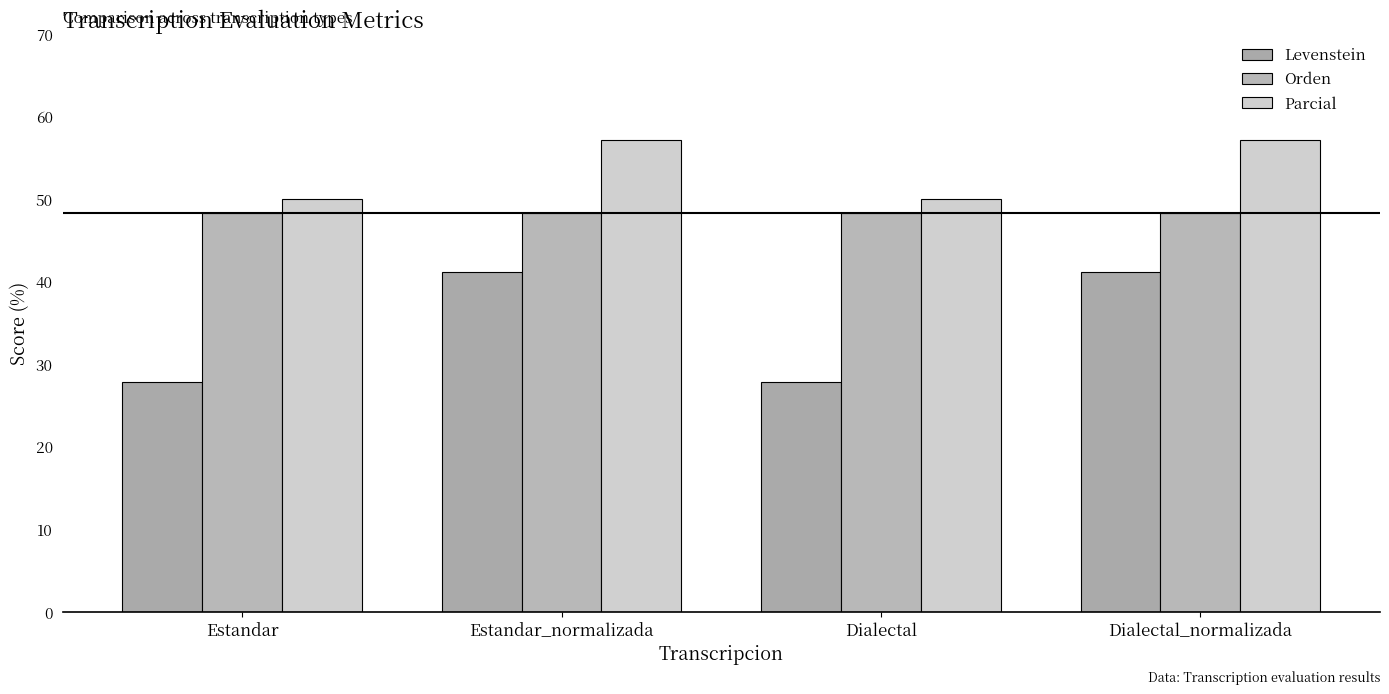

What are all the series names shown in the legend?

Levenstein, Orden, Parcial